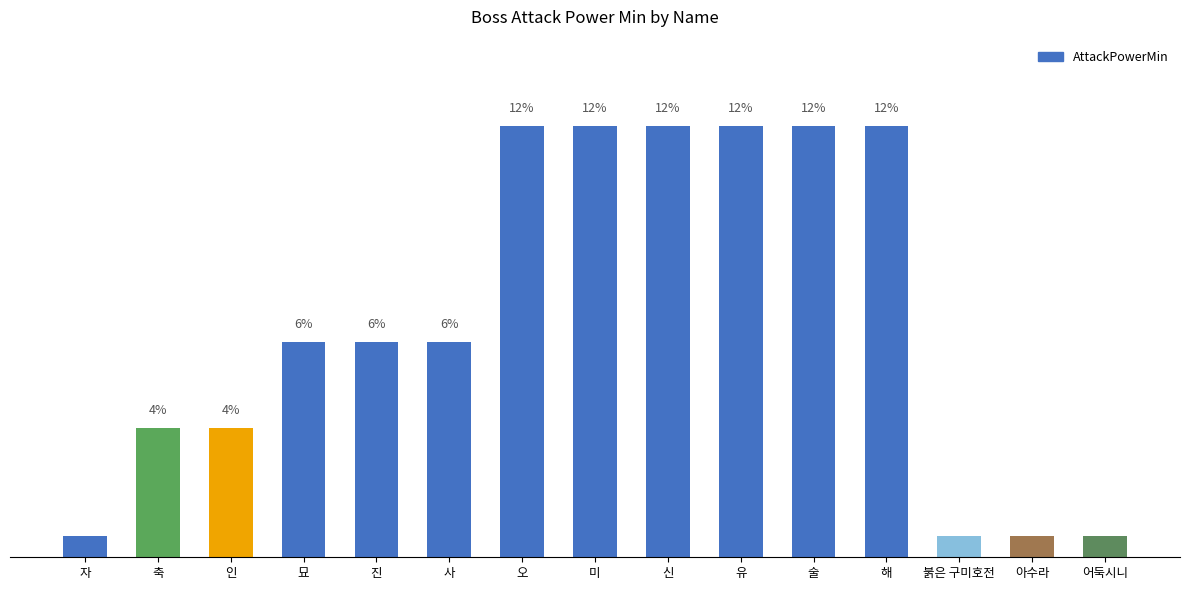

Are the bars horizontal?

No